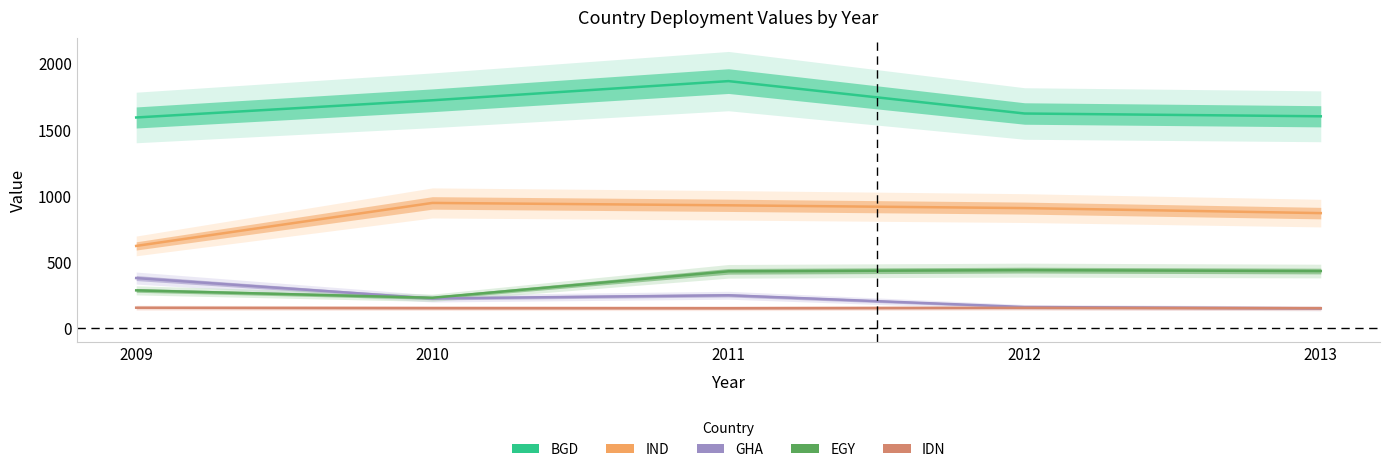

Rank the categories by IDN value from lowest to highest.

2011, 2013, 2010, 2012, 2009